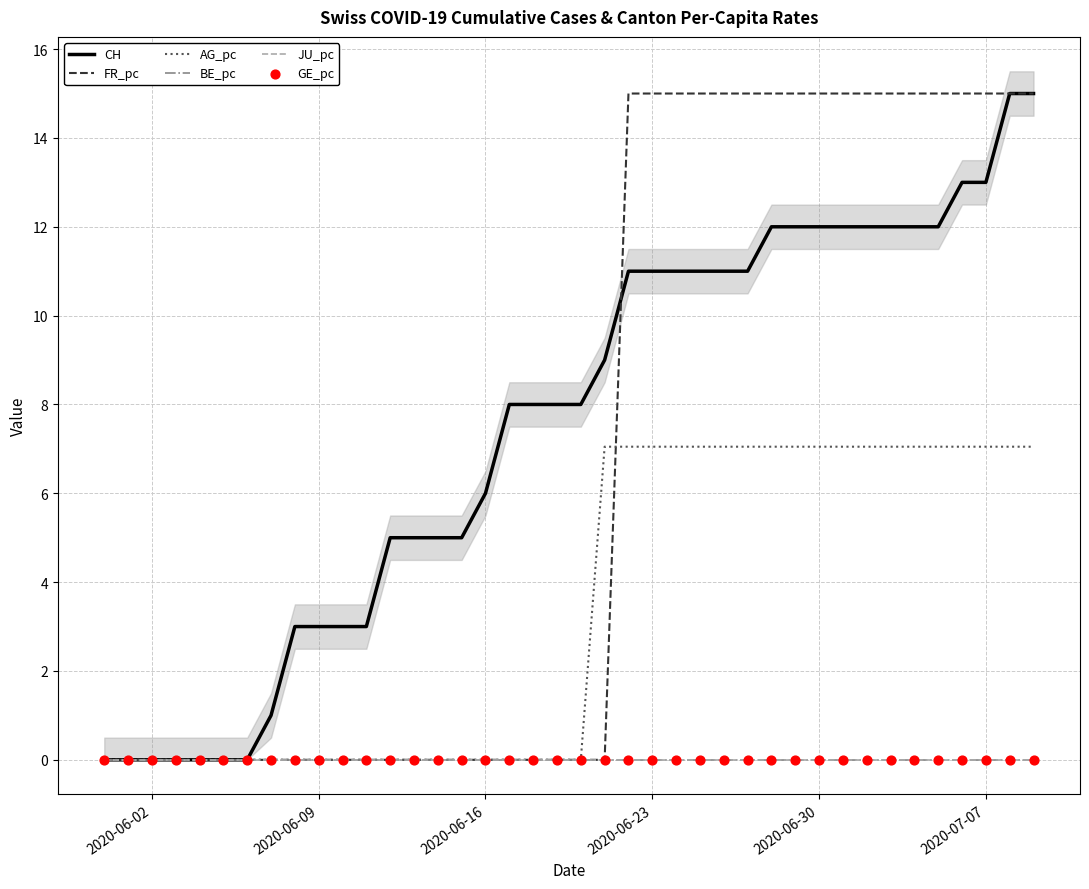

Is the value of CH at 2020-07-07 greater than the value of FR_pc at 7?

No